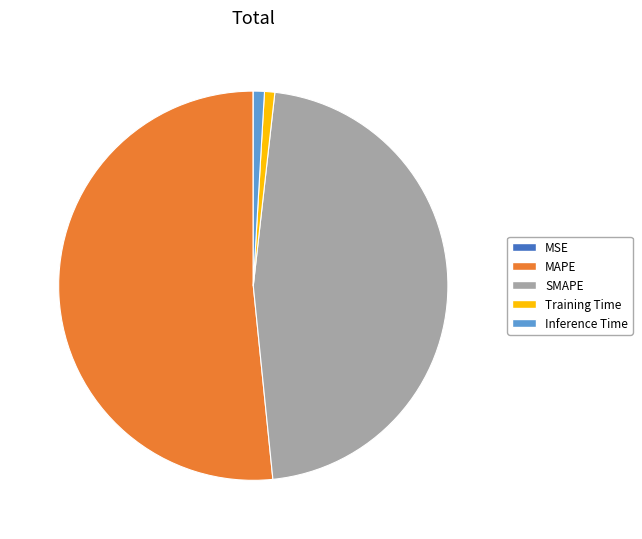

Do SMAPE and Training Time together represent more than half of the pie?

No